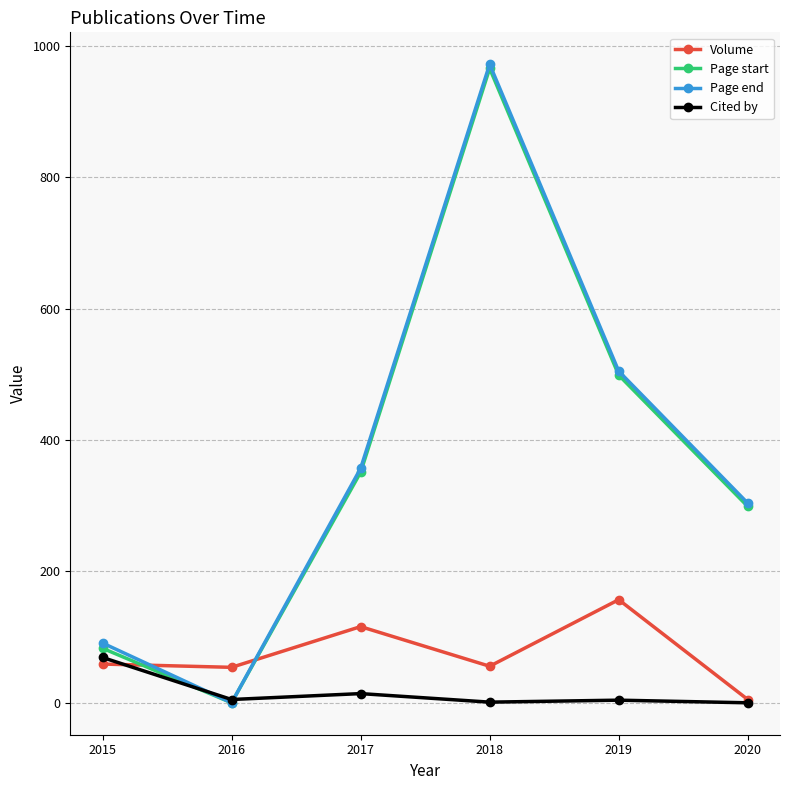

Where do Page start and Volume first cross each other?

2015 and 2016